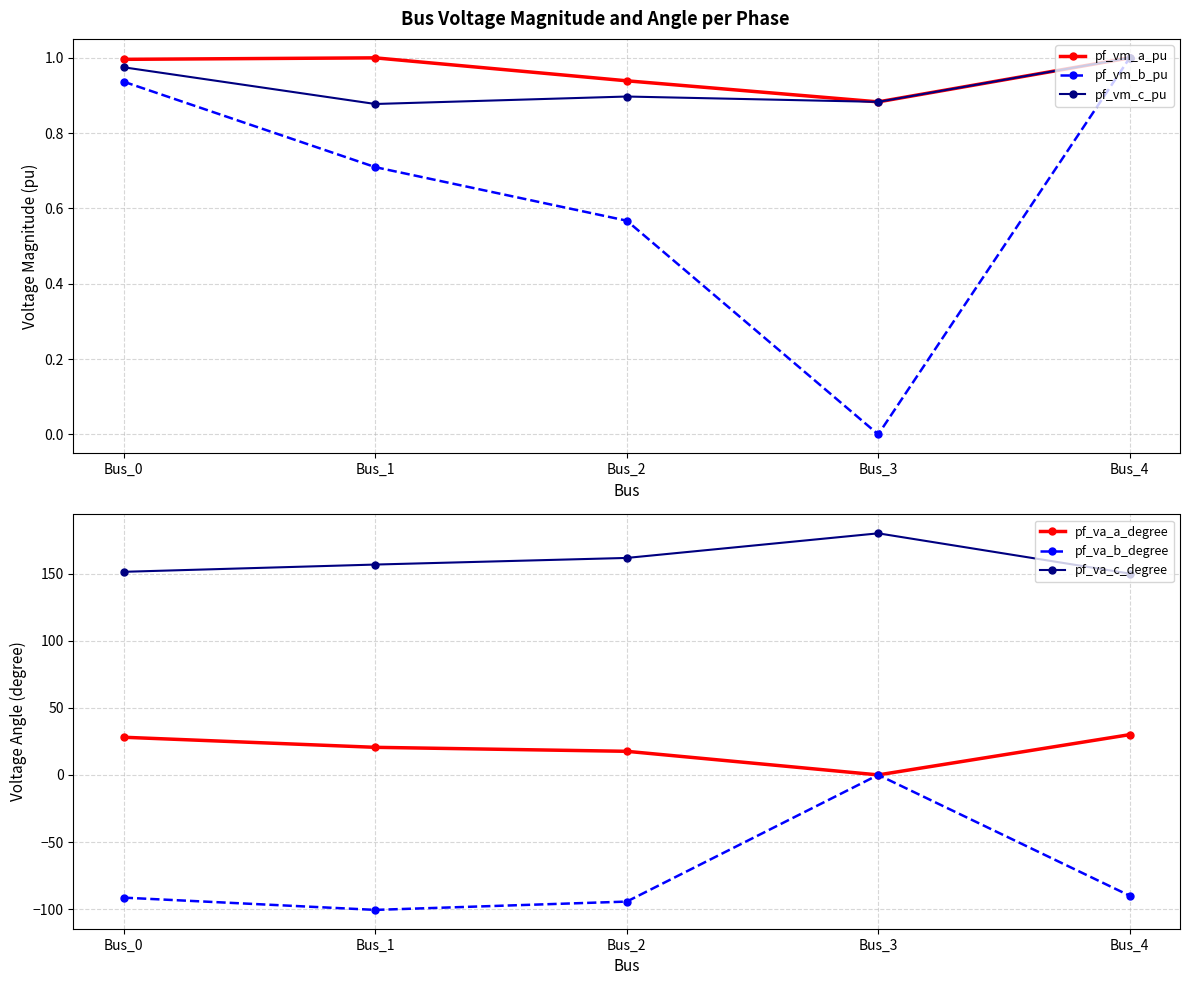

Reading left to right, what are all the values shown in this chart?

pf_vm_a_pu: 1.0	1.0	0.9	0.9	1.0
pf_vm_b_pu: 0.9	0.7	0.6	0.0	1.0
pf_vm_c_pu: 1.0	0.9	0.9	0.9	1.0
pf_va_a_degree: 28.1	20.6	17.6	-0.0	30.0
pf_va_b_degree: -91.4	-100.6	-94.4	0.0	-90.0
pf_va_c_degree: 151.3	156.7	161.7	180.0	150.0